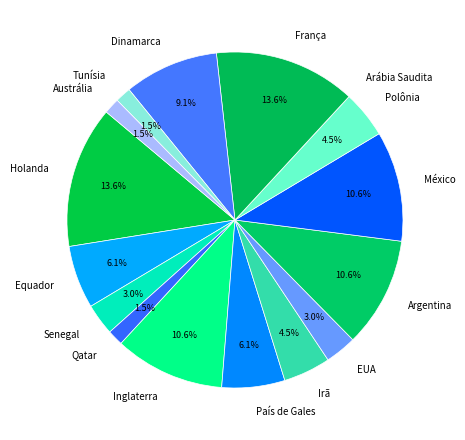

Approximately how many times larger is the value at Qatar compared to Polônia?

0.3